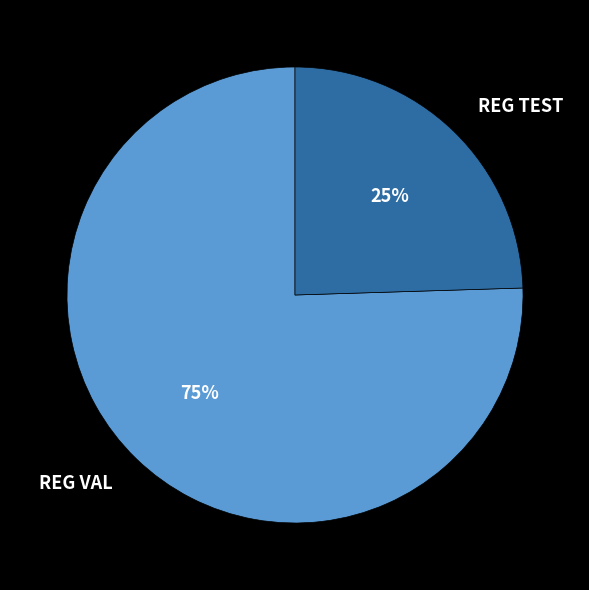

Is REG VAL the majority of the pie?

Yes